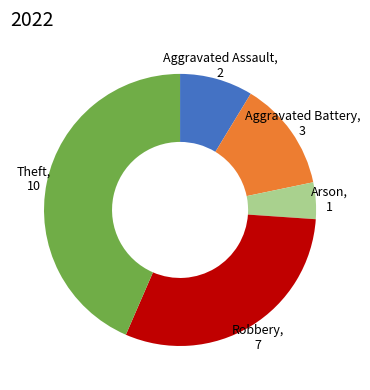

Count the number of slices in the pie.

5